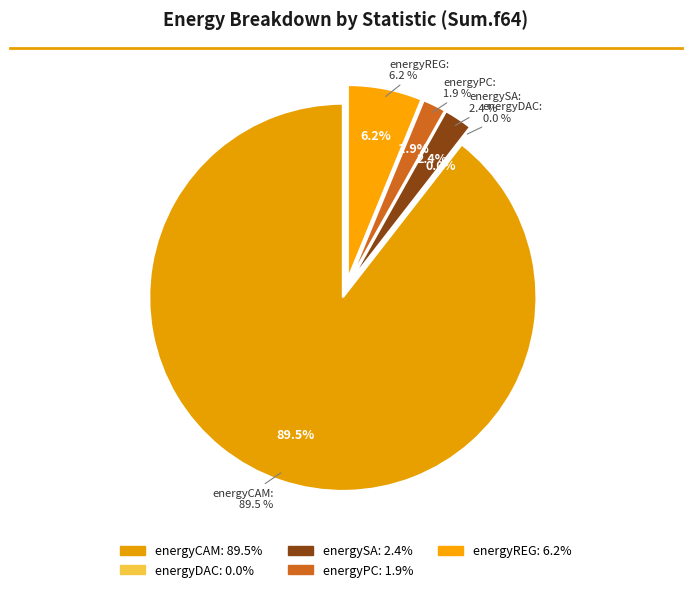

Which slice is the smallest?

energyDAC